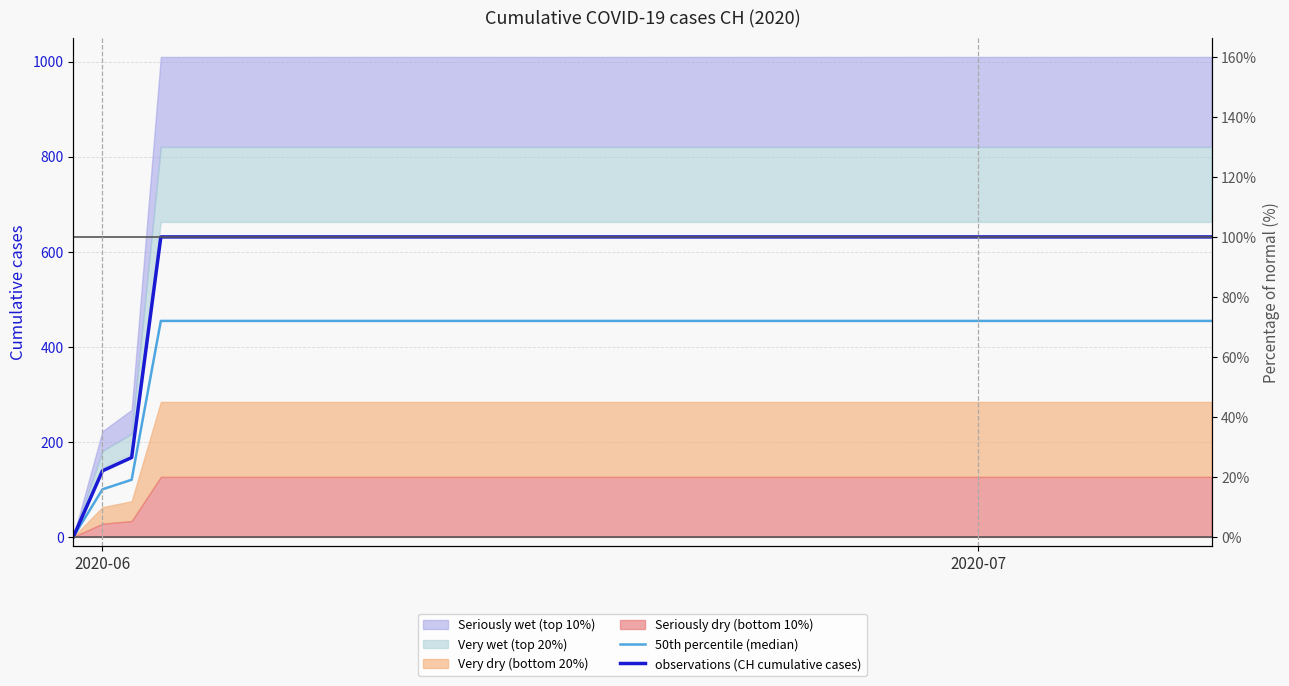

At which category does the chart reach its minimum across all series?

2020-06